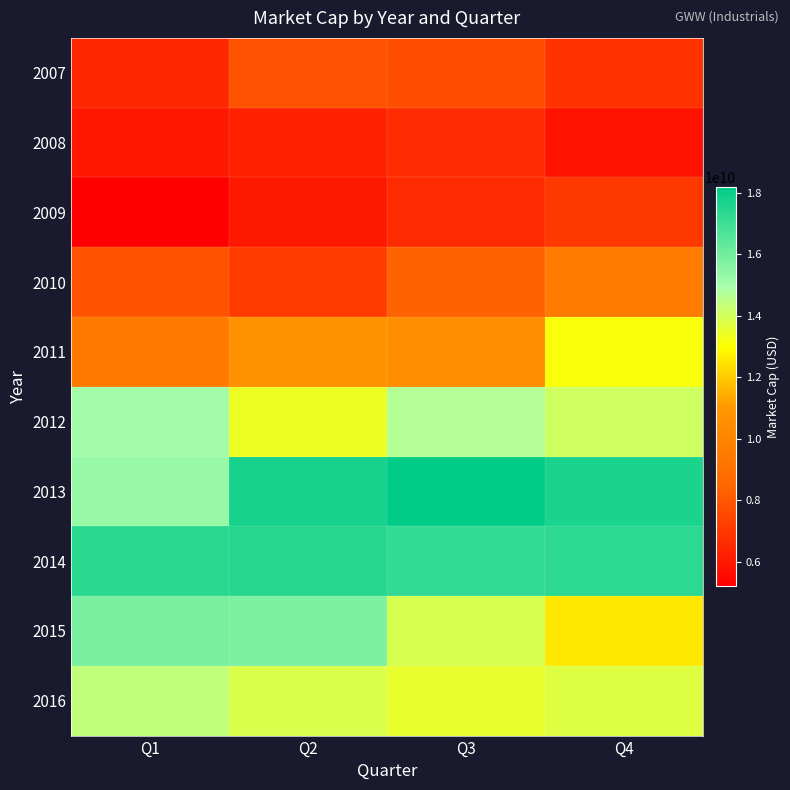

Reading left to right, extract all data points from this chart.

2007: Q1=6486546765.4	Q2=7828303385.7	Q3=7685517769.3	Q4=6820783329.9
2008: Q1=5953377954.4	Q2=6261141407.8	Q3=6606917304.8	Q4=5854690014.8
2009: Q1=5211594942.2	Q2=6013512840.0	Q3=6616929280.0	Q4=7027630910.0
2010: Q1=7847025240.0	Q2=7129769400.0	Q3=8328647640.0	Q4=9585248330.0
2011: Q1=9555405040.0	Q2=10695422850.0	Q3=10444770840.0	Q4=13128196270.0
2012: Q1=15065269730.0	Q2=13374751880.0	Q3=14698533750.0	Q4=14076250090.0
2013: Q1=15290423220.0	Q2=17731135800.0	Q3=18178638310.0	Q4=17659738800.0
2014: Q1=17357742000.0	Q2=17405798580.0	Q3=17186688400.0	Q4=17306776110.0
2015: Q1=15853506300.0	Q2=15773195800.0	Q3=13915447200.0	Q4=12580839000.0
2016: Q1=14395394670.0	Q2=13837479750.0	Q3=13494222280.0	Q4=13742464750.0